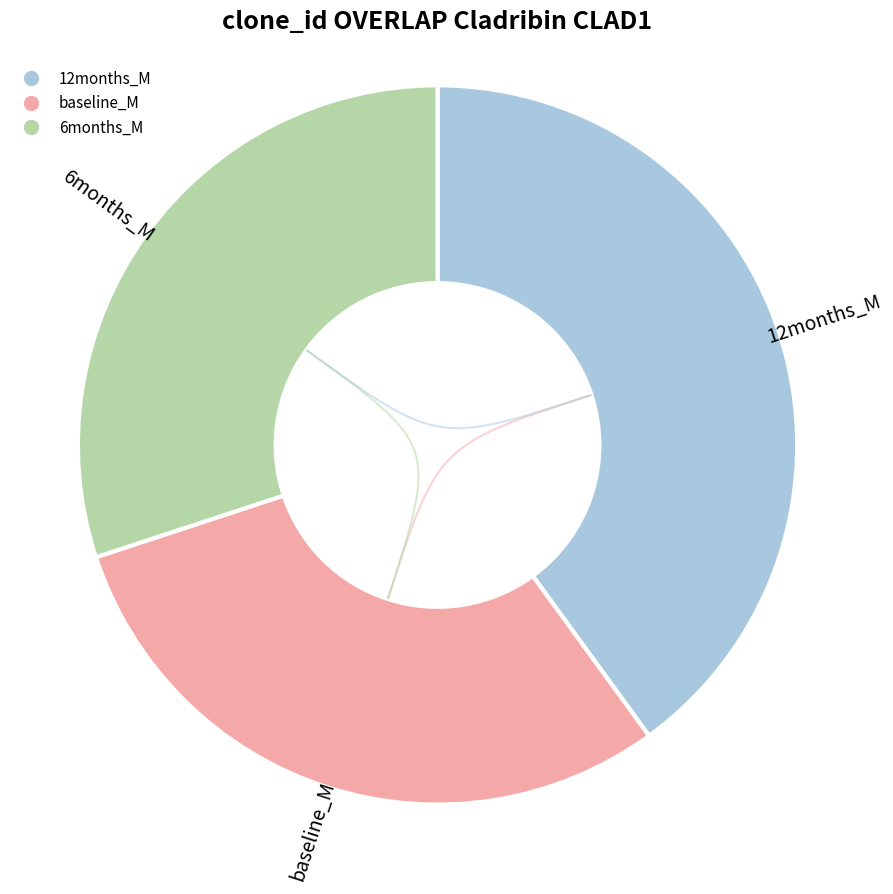

Count the number of slices in the pie.

3